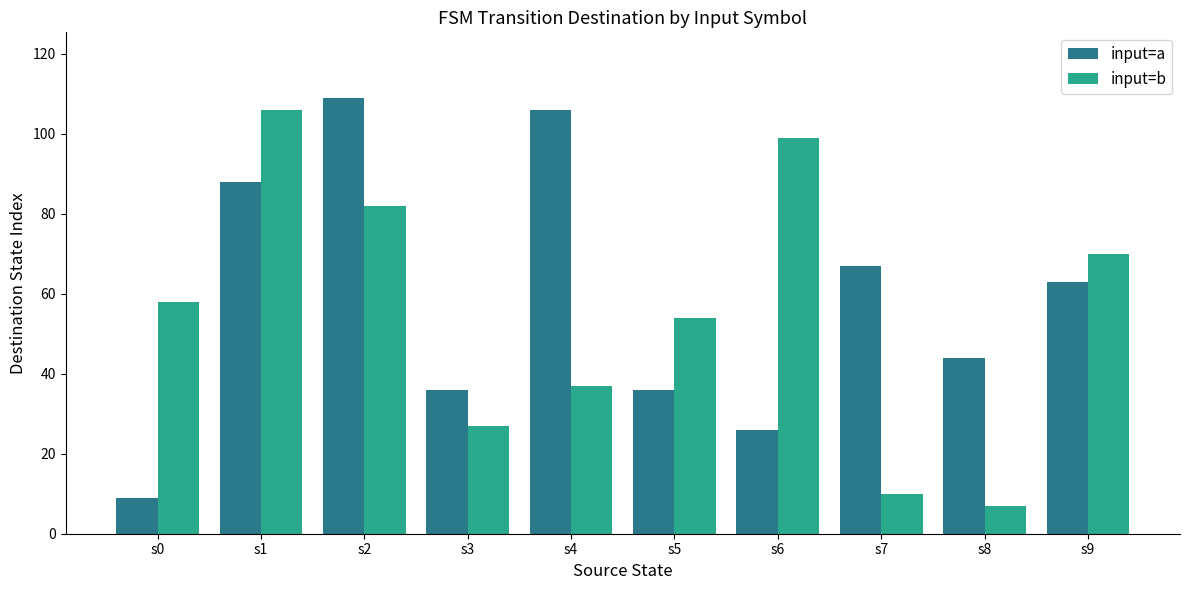

Is it true that input=a equals 63 at s9?

True